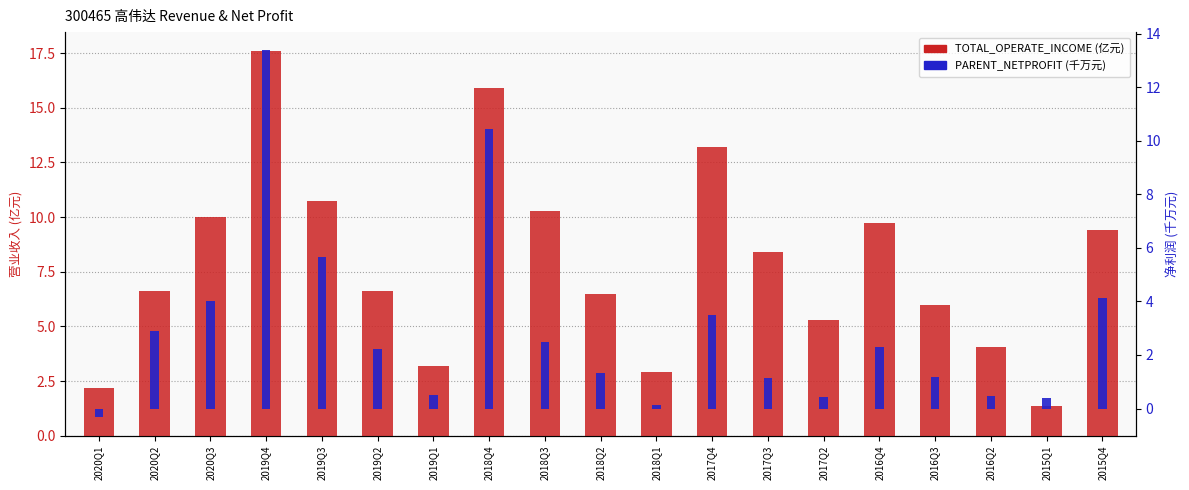

Which series has the largest range (max minus min)?

TOTAL_OPERATE_INCOME (亿元)